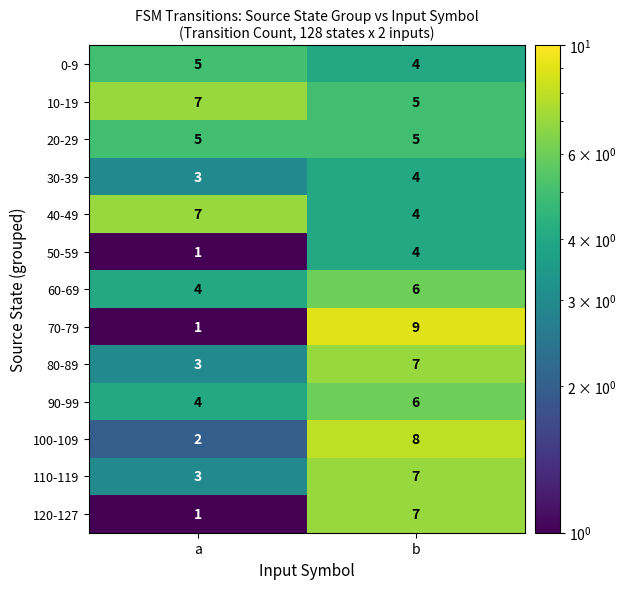

What is the average value of the 40-49 series?

6